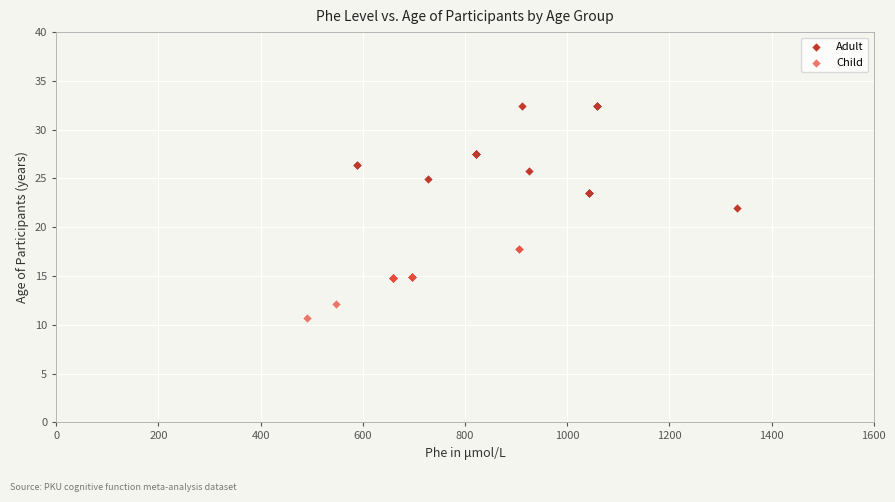

What are all the series names shown in the legend?

Adult, Child